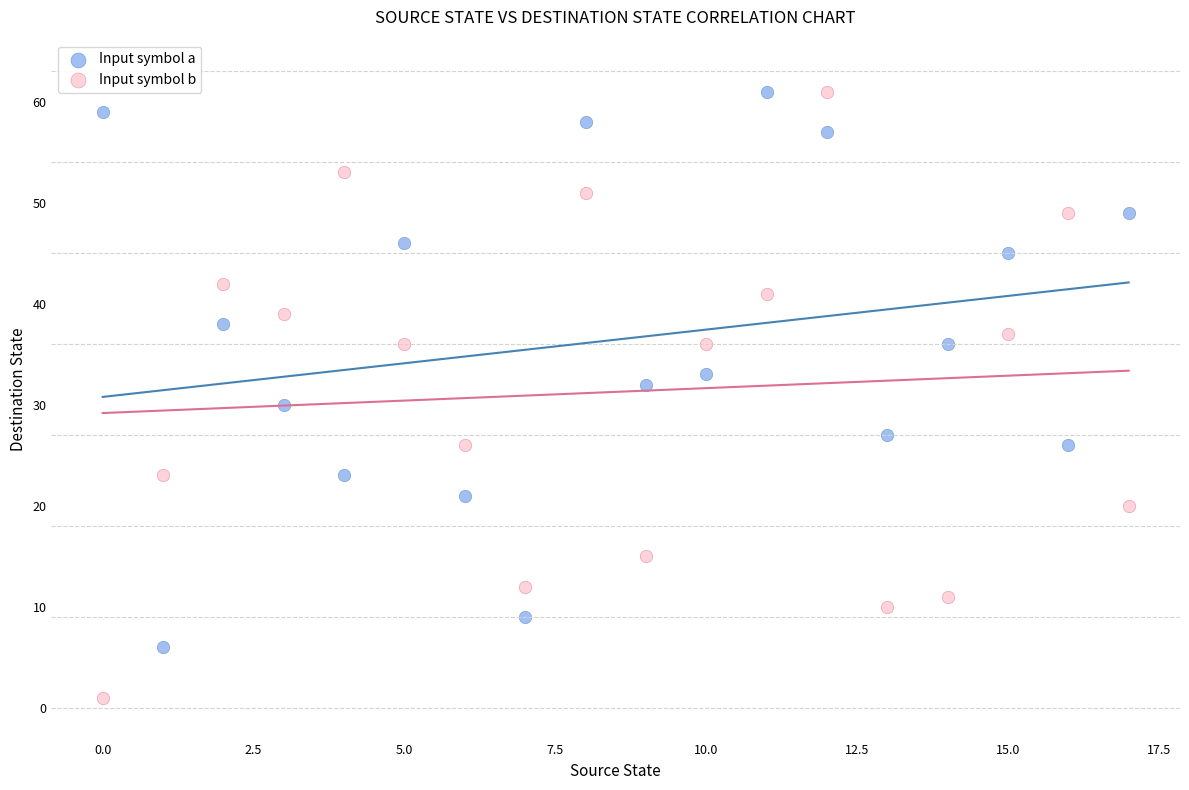

Which series reaches the minimum Y coordinate?

Input symbol b